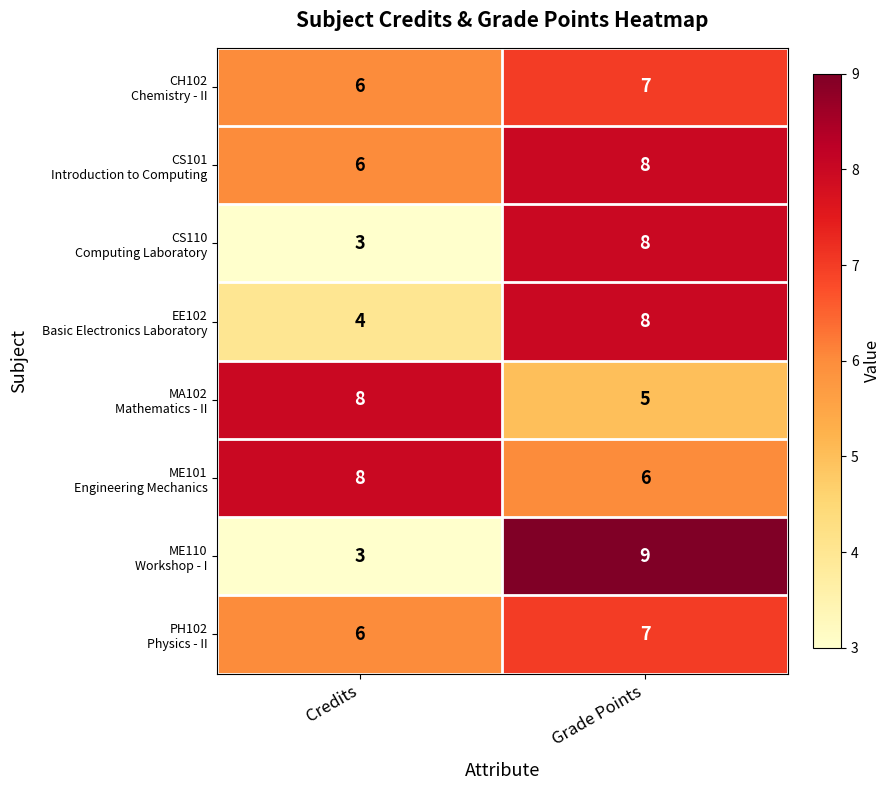

How many data points does each series have?

2